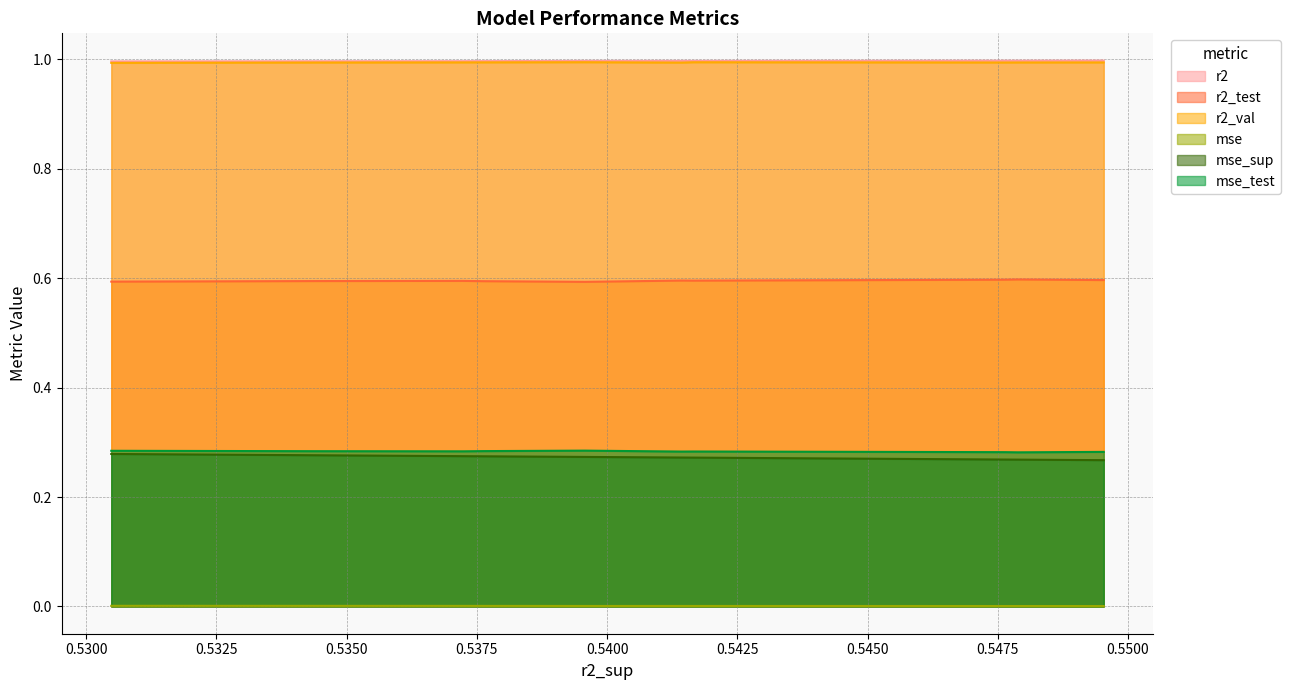

True or false: r2_test and mse_sup cross at least once.

False